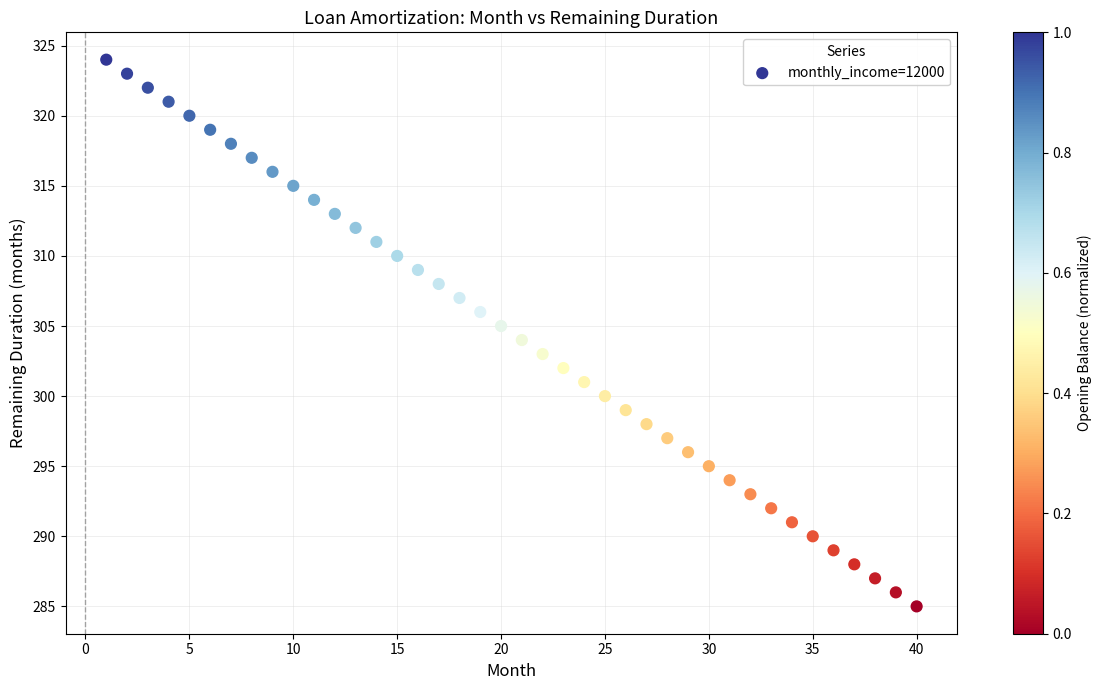

What is the range of Y values (max minus min)?

39